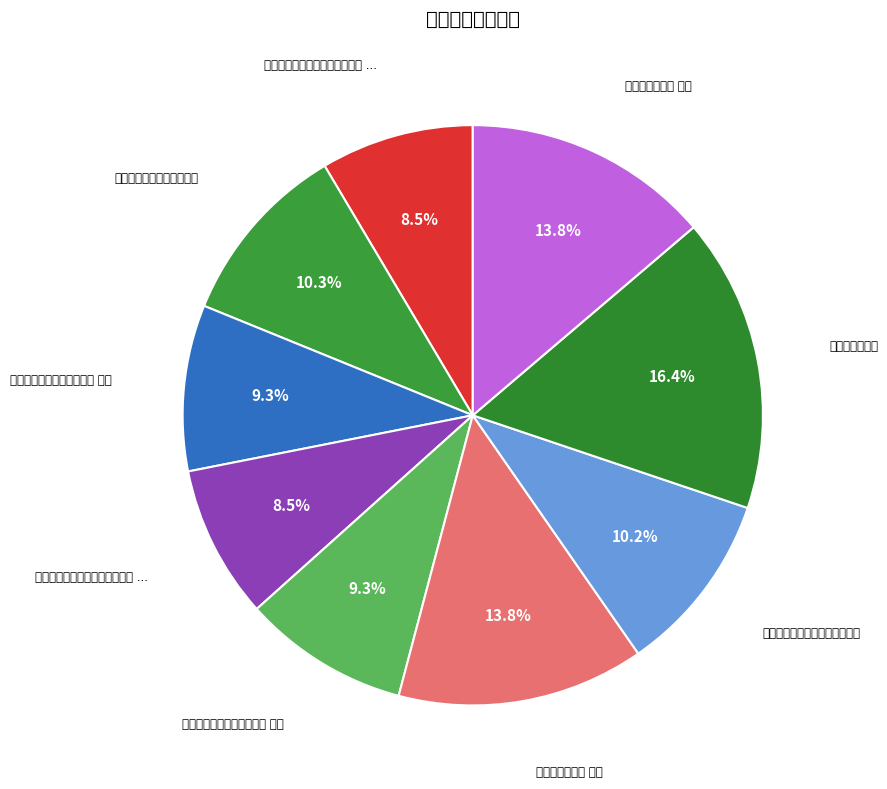

What is the largest slice in the pie chart?

再和寇十一二首